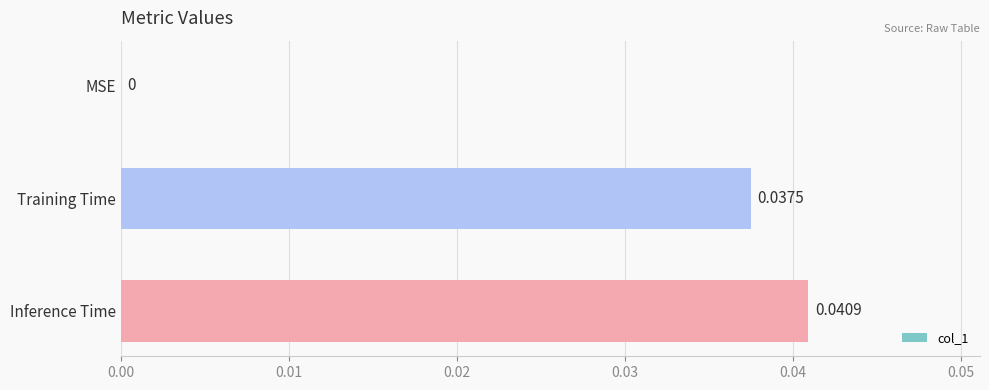

Which label corresponds to the largest value in the chart?

Inference Time